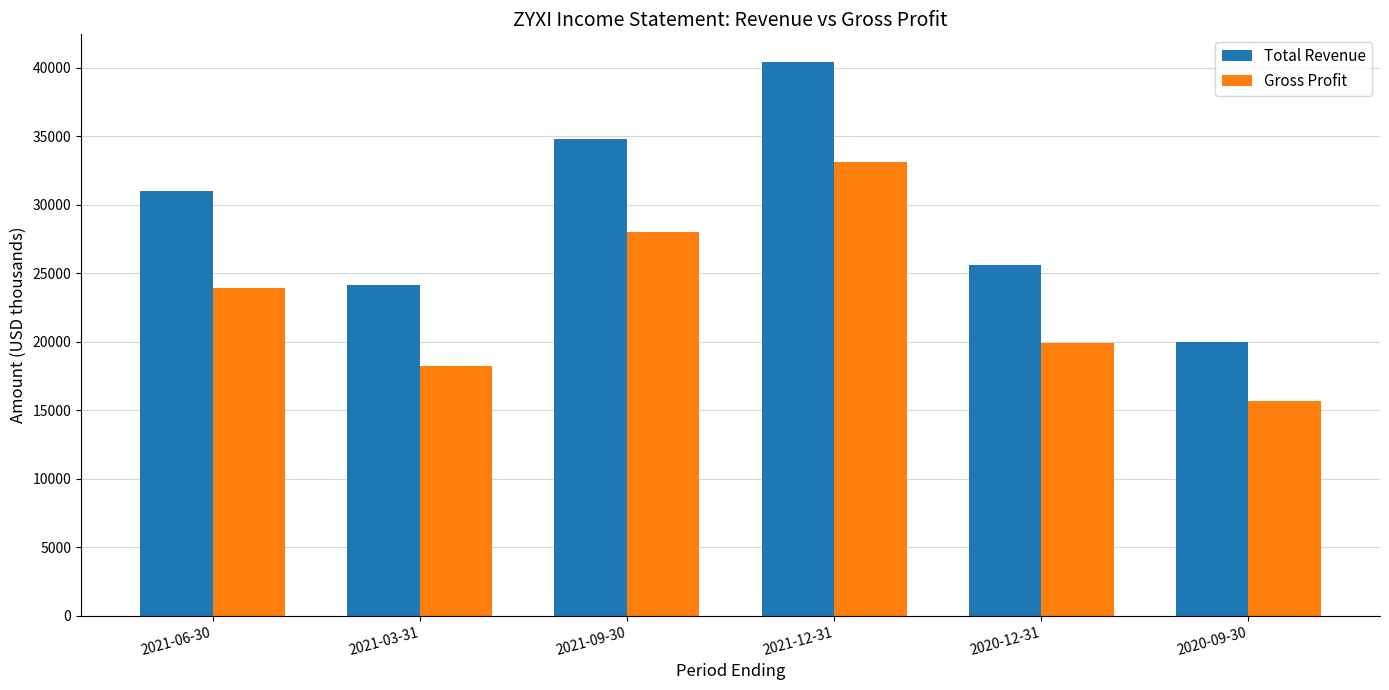

Which series has the widest spread of values?

Total Revenue